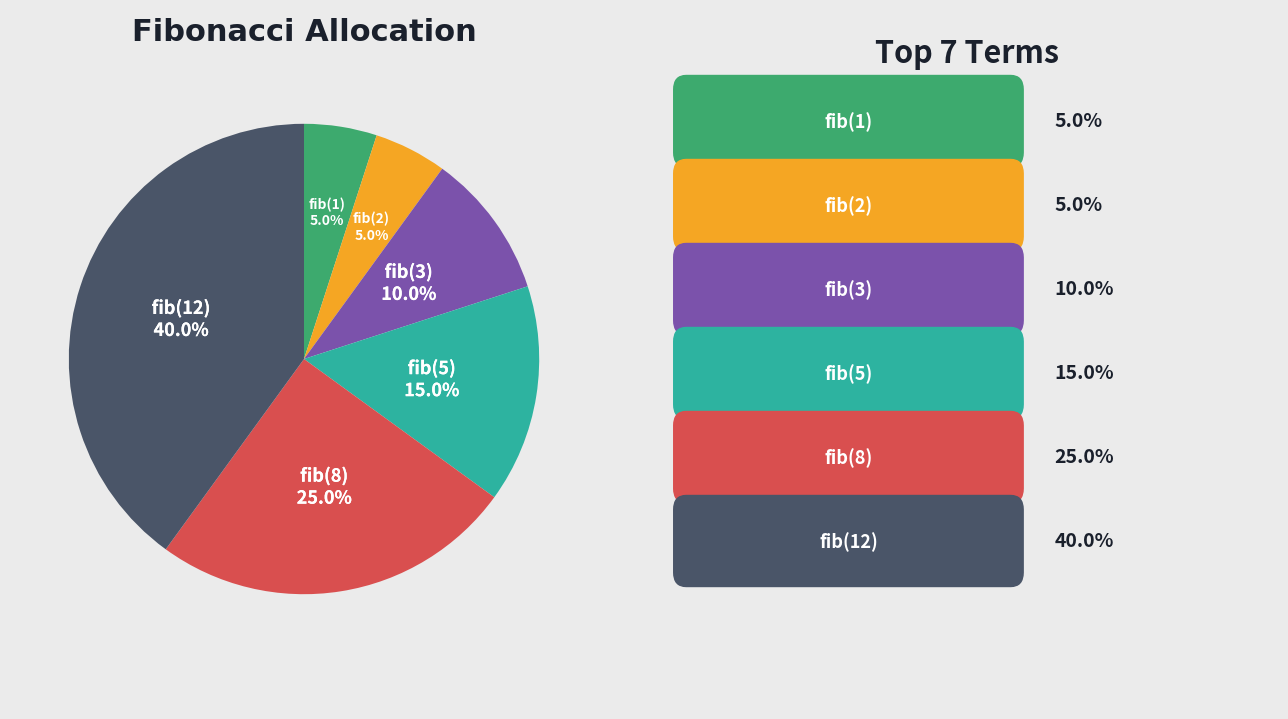

True or false: fib(12) accounts for 27% of the total.

False